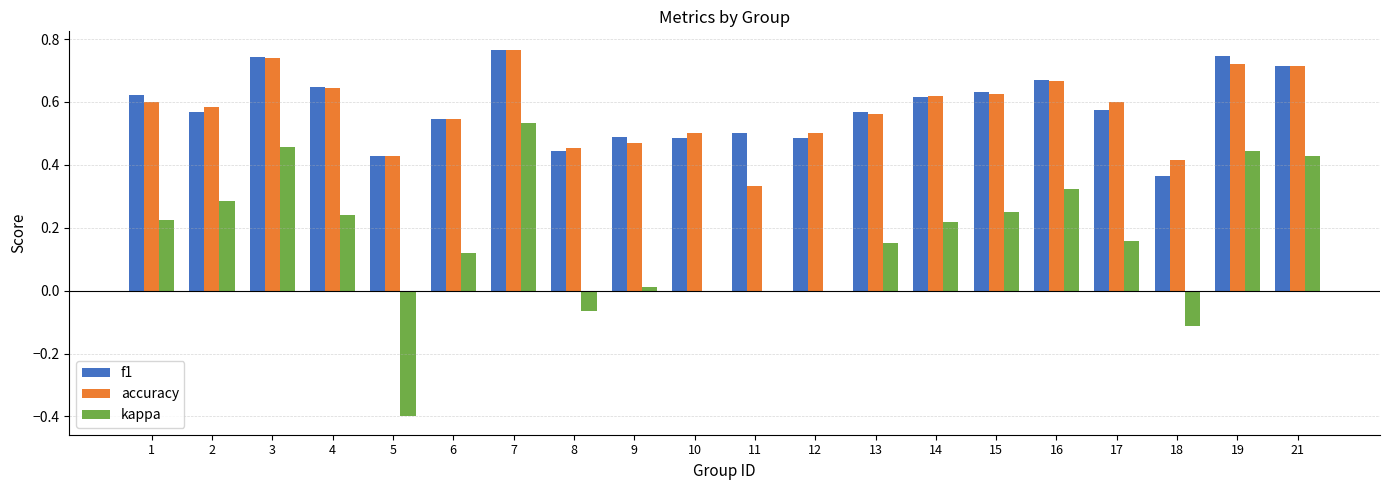

Is it true that accuracy equals 0.5 at 10?

True